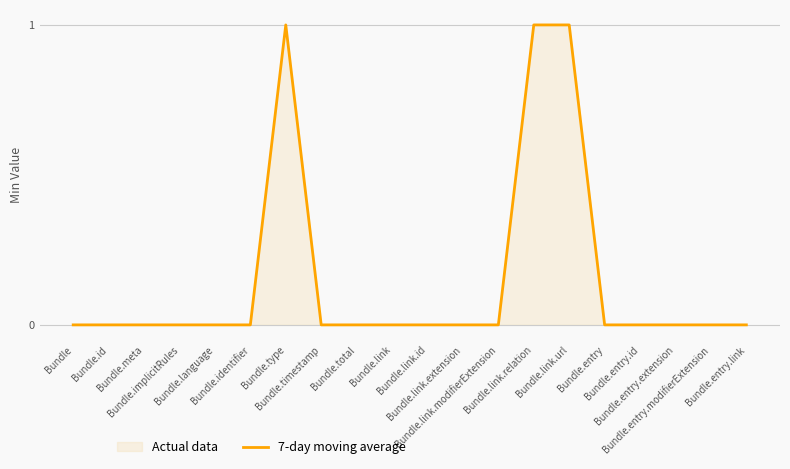

How many values are above zero?

3